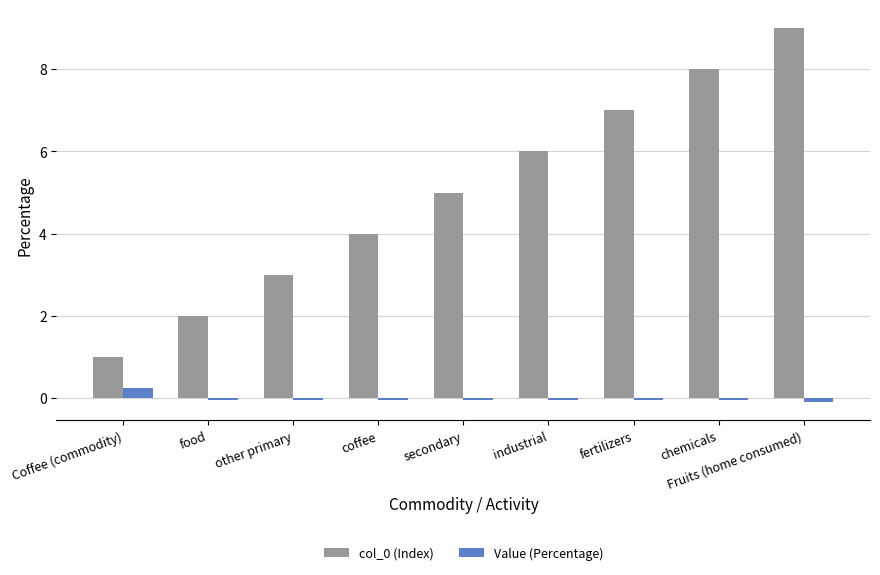

What is the greatest value displayed?

9.0